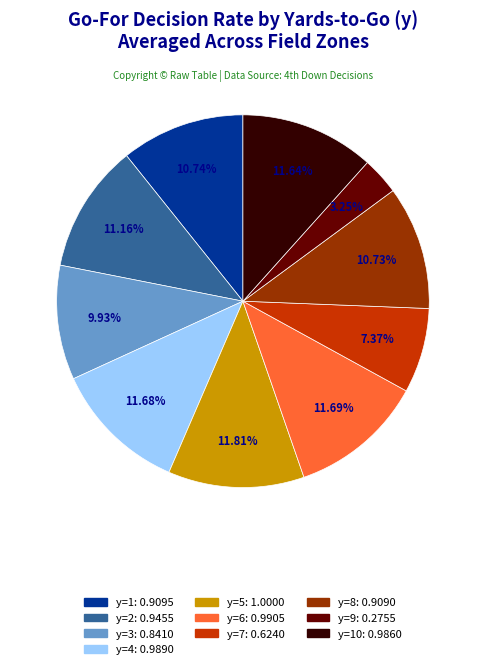

Is there any slice that represents more than half of the pie?

No